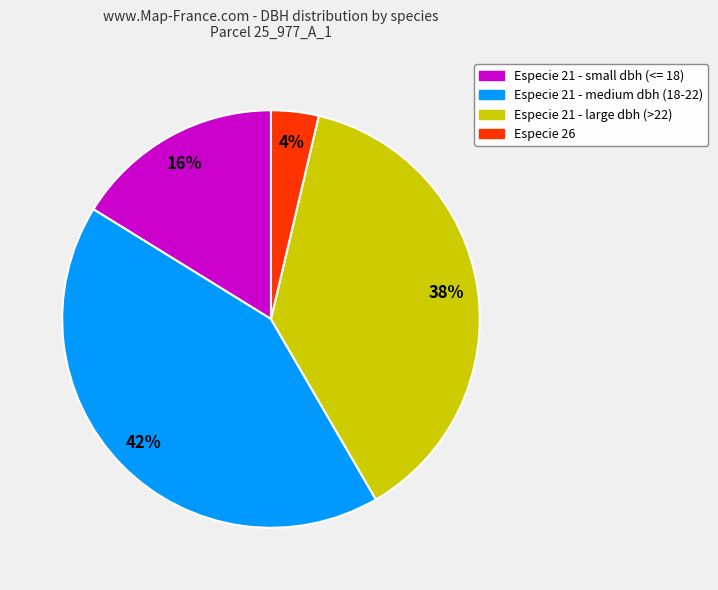

Is there a majority slice in this chart?

No